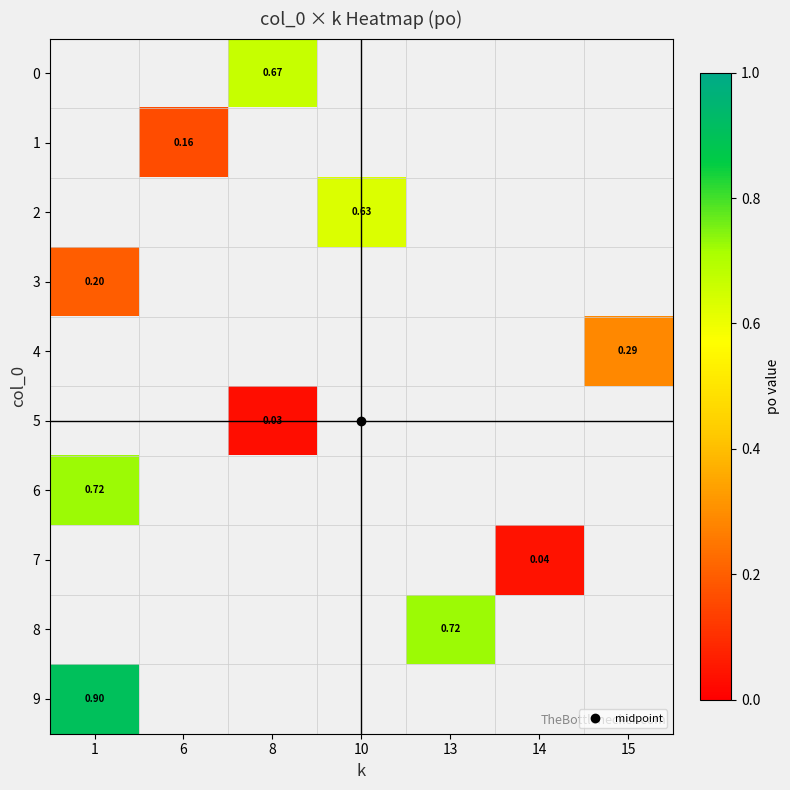

List the labels in order of 8 value, smallest first.

1, 6, 8, 10, 13, 14, 15